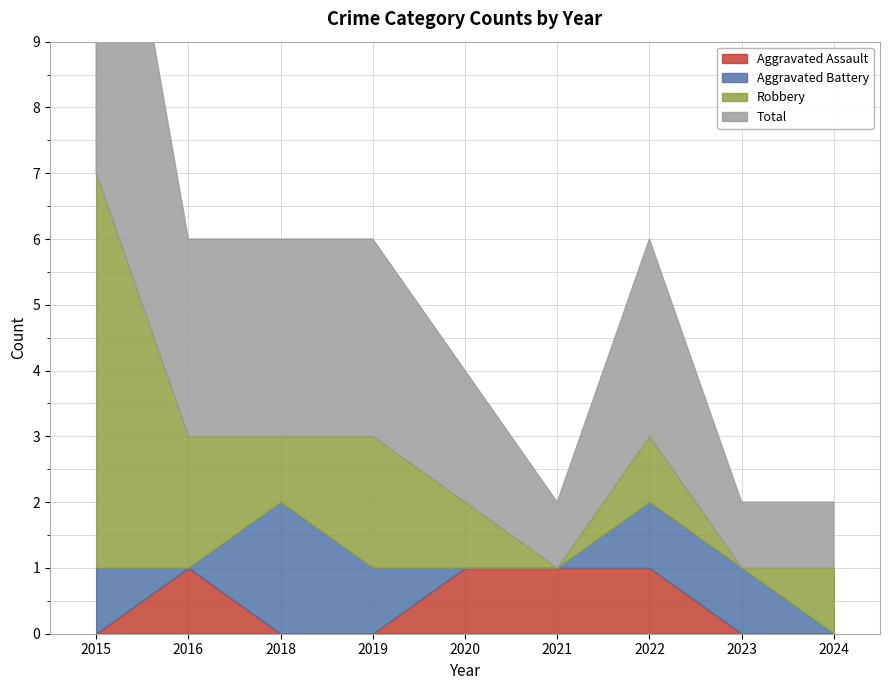

What is the average value of the Robbery series?

2